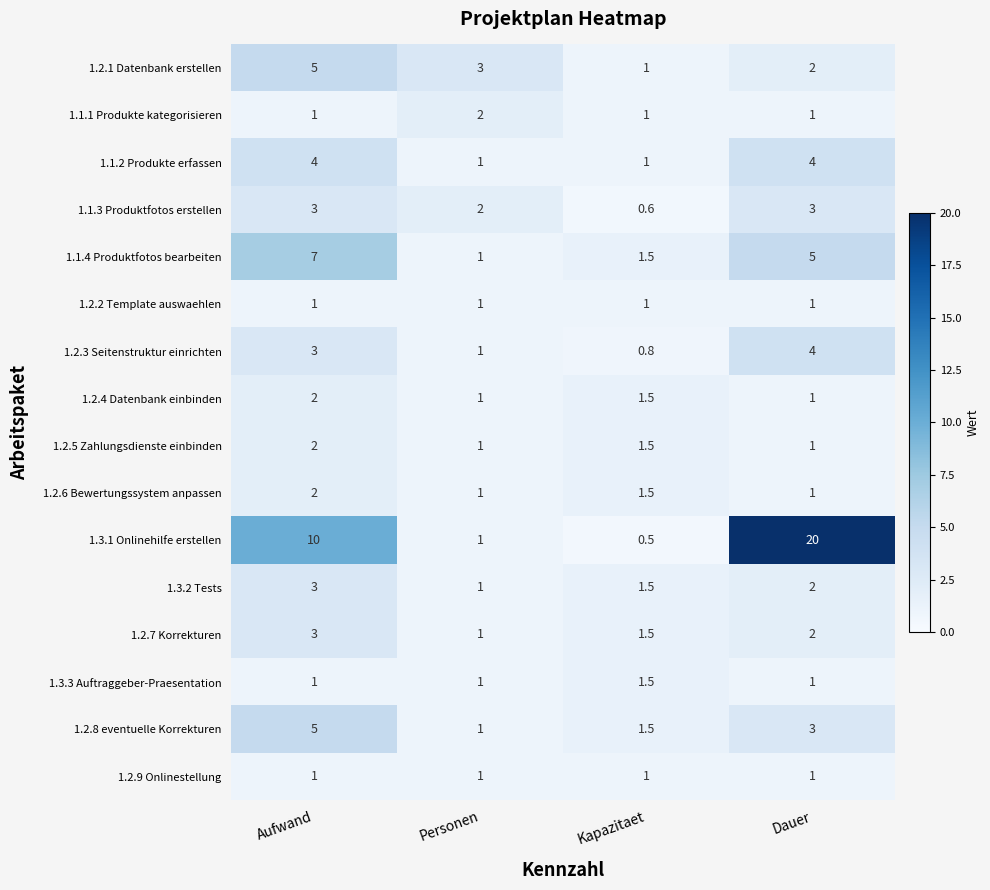

What is the sum of all 1.2.5 Zahlungsdienste einbinden values?

5.5